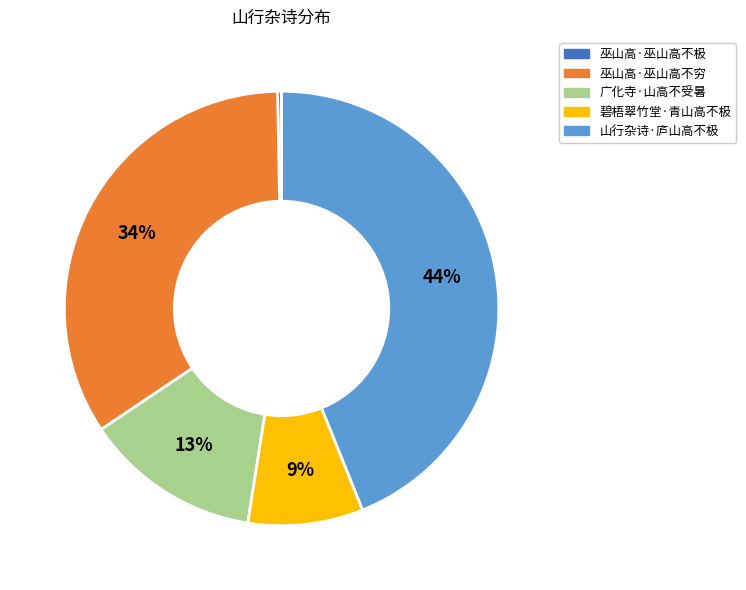

Which category has the smallest portion of the pie?

巫山高·巫山高不极